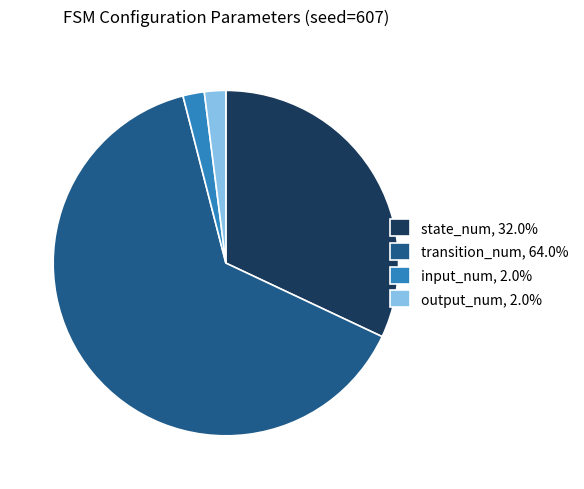

How many slices are in this pie chart?

4